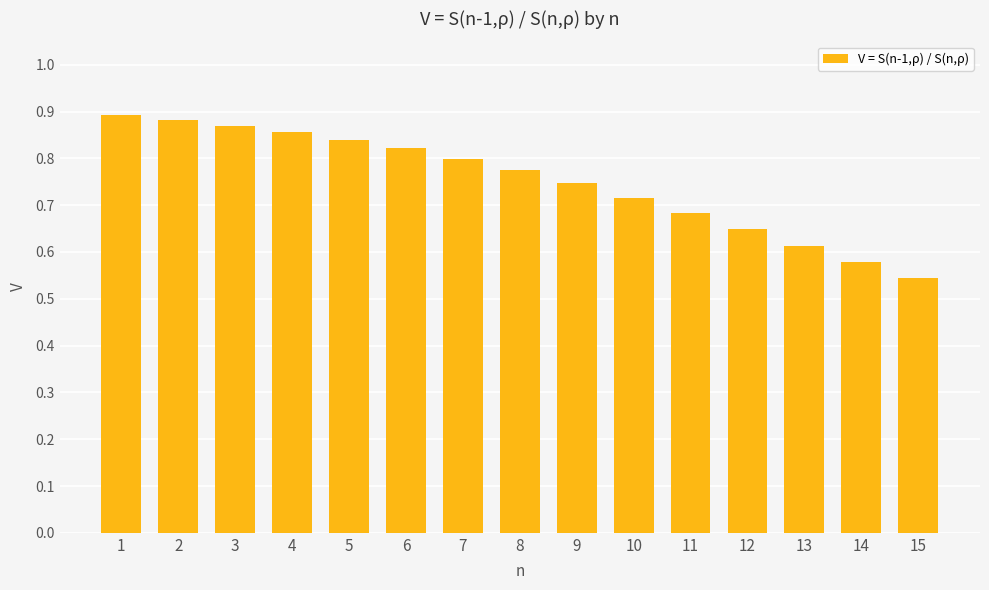

How many bars are there in total?

15